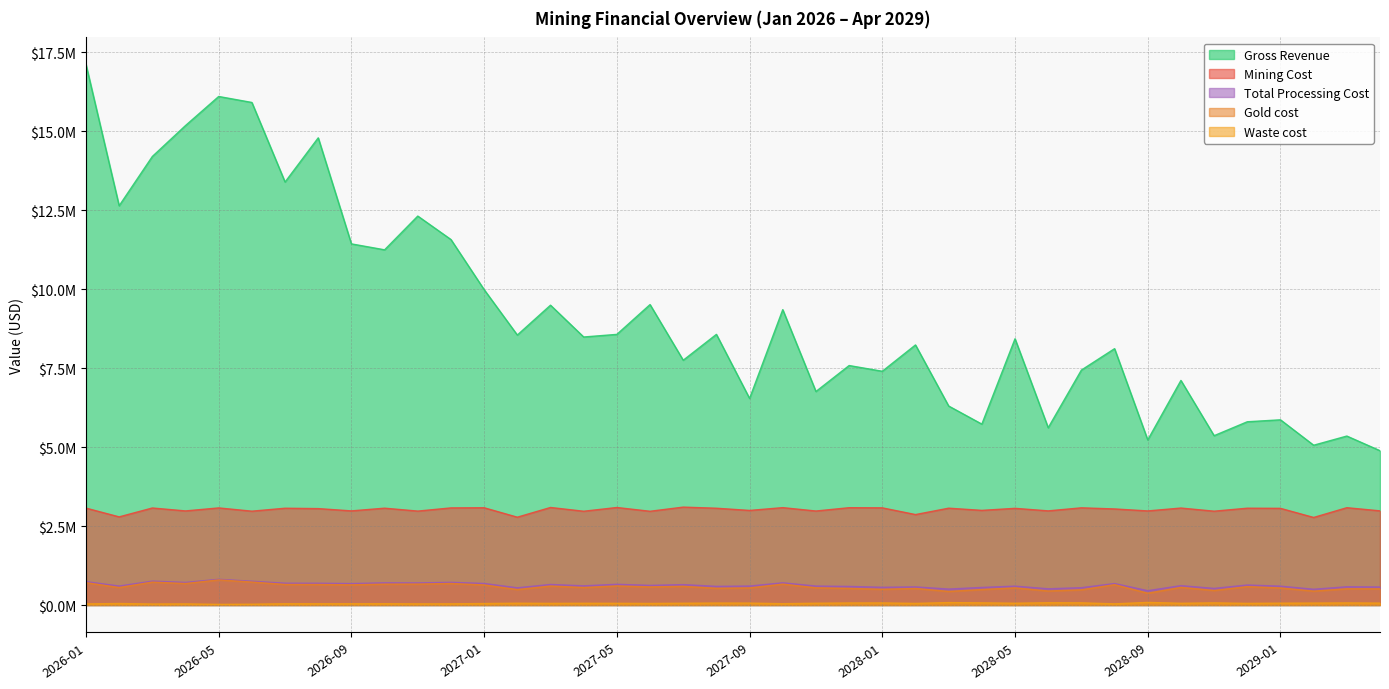

What is the value of the Mining Cost point at the 20th from the left?

3064775.0